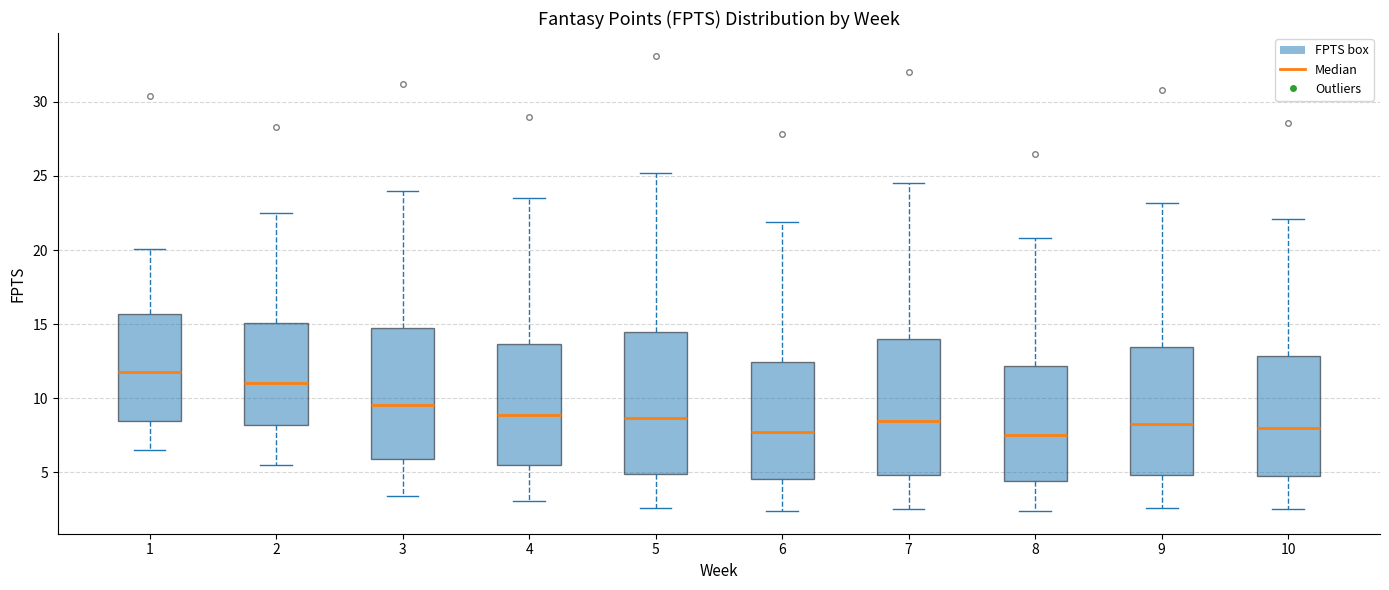

Reading left to right, read every box against the y-axis: the position of its median line, the range the box covers, and the ends of its whiskers. The values are not printed on the chart, so give them approximately, as read against the axis.

1: median 12.0, box 8.5 to 15.5, whiskers 6.5 to 20.0
2: median 11.0, box 8.0 to 15.0, whiskers 5.5 to 22.5
3: median 9.5, box 6.0 to 15.0, whiskers 3.5 to 24.0
4: median 9.0, box 5.5 to 13.5, whiskers 3.0 to 23.5
5: median 8.5, box 5.0 to 14.5, whiskers 2.5 to 25.0
6: median 7.5, box 4.5 to 12.5, whiskers 2.5 to 22.0
7: median 8.5, box 5.0 to 14.0, whiskers 2.5 to 24.5
8: median 7.5, box 4.5 to 12.0, whiskers 2.5 to 21.0
9: median 8.5, box 5.0 to 13.5, whiskers 2.5 to 23.0
10: median 8.0, box 4.5 to 13.0, whiskers 2.5 to 22.0